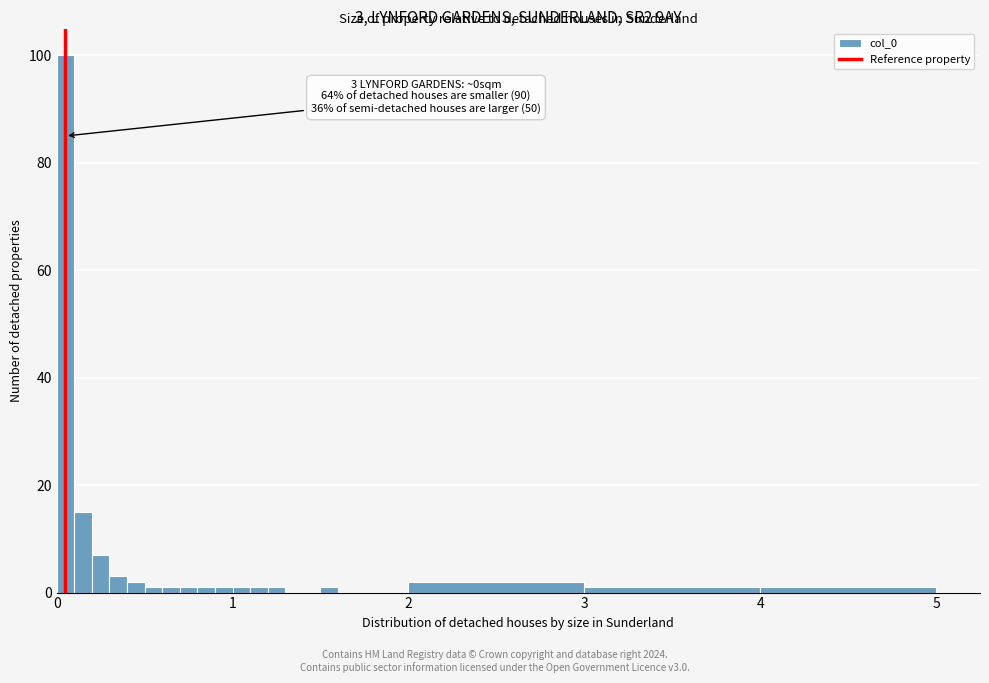

Read against the x-axis, roughly where is the centre of the tallest bar?

0.1